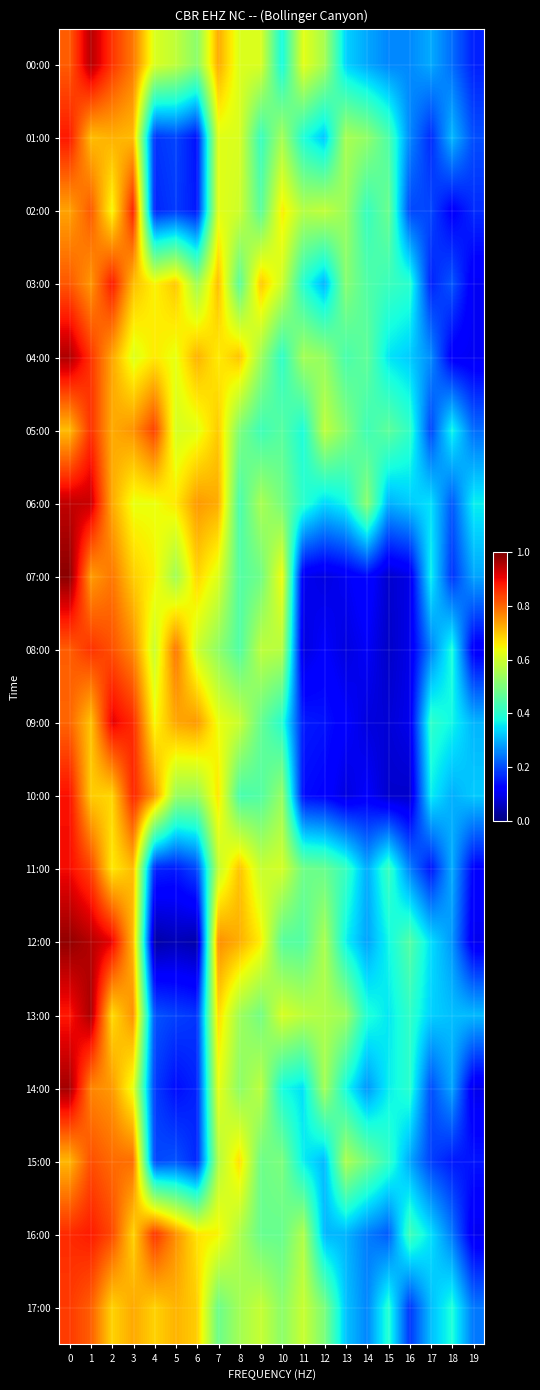

What is the difference between the highest and lowest values at 13?

0.5